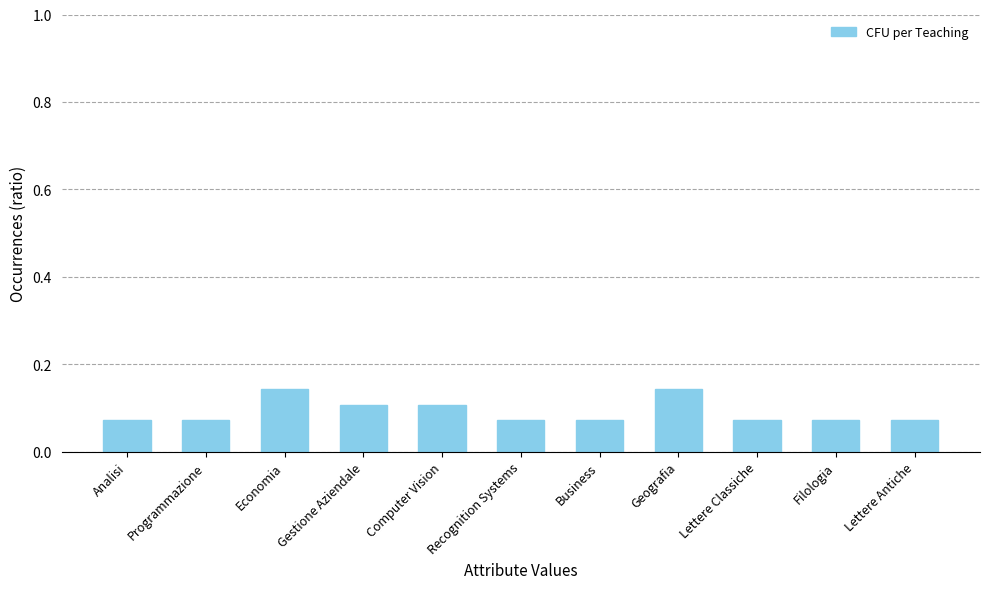

Count the values in the range 0 to 1.

11